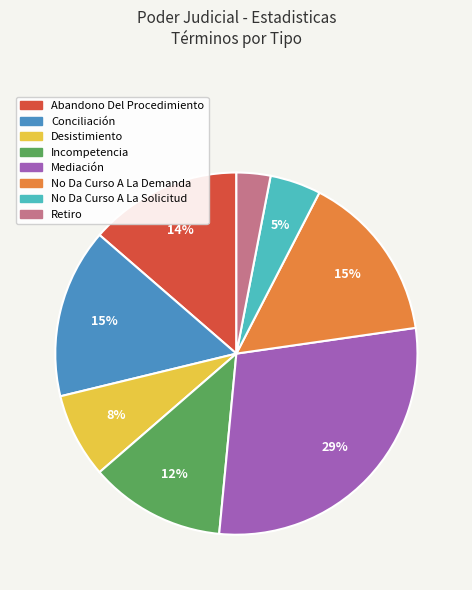

Between No Da Curso A La Demanda and Retiro, which is larger?

No Da Curso A La Demanda